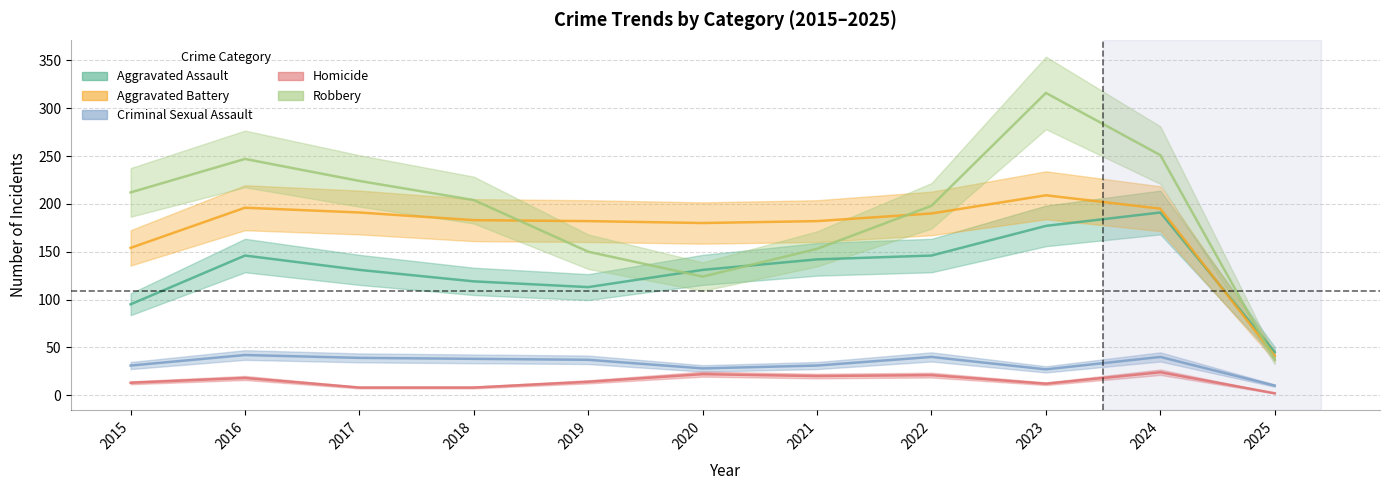

Reading right to left, extract all data points from this chart.

Aggravated Assault: 2025=45	2024=191	2023=177	2022=146	2021=142	2020=131	2019=113	2018=119	2017=131	2016=146	2015=95
Aggravated Battery: 2025=41	2024=195	2023=209	2022=190	2021=182	2020=180	2019=182	2018=183	2017=191	2016=196	2015=154
Criminal Sexual Assault: 2025=10	2024=40	2023=27	2022=40	2021=31	2020=28	2019=37	2018=38	2017=39	2016=42	2015=31
Homicide: 2025=2	2024=24	2023=12	2022=21	2021=20	2020=22	2019=14	2018=8	2017=8	2016=18	2015=13
Robbery: 2025=37	2024=251	2023=316	2022=198	2021=153	2020=124	2019=150	2018=204	2017=224	2016=247	2015=212